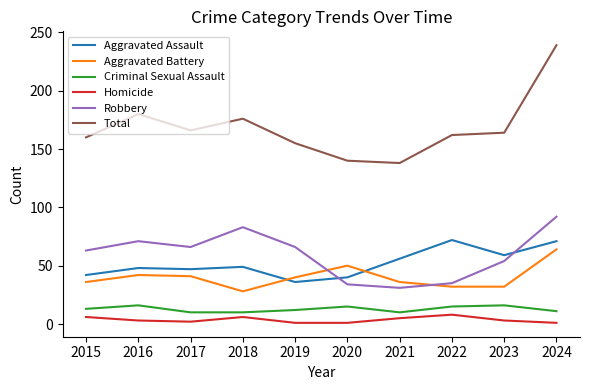

What is the difference between the second highest and minimum values in the Criminal Sexual Assault series?

6